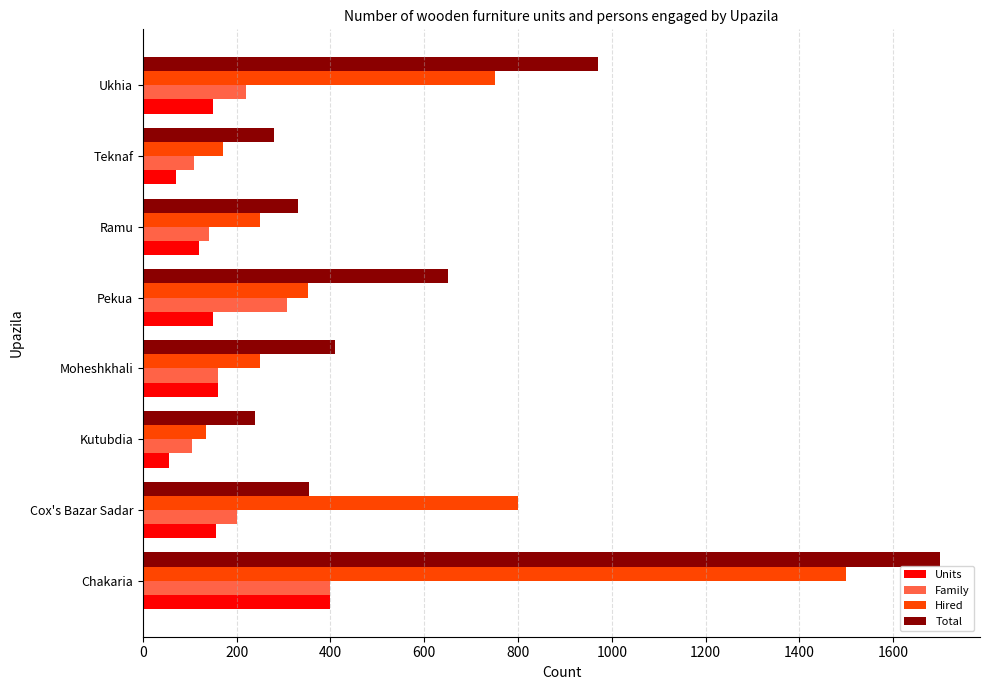

What is the average value of the Hired series?

526